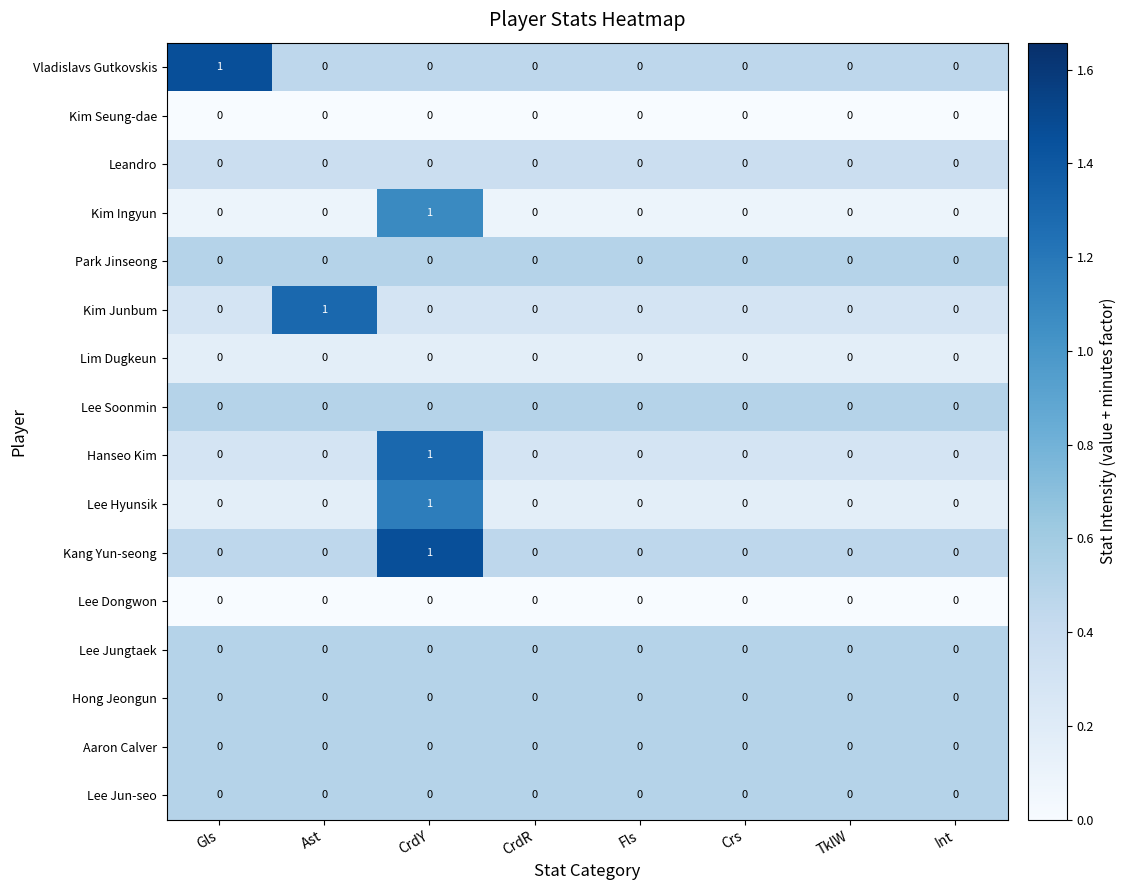

At which category is the sum across all series the highest?

CrdY